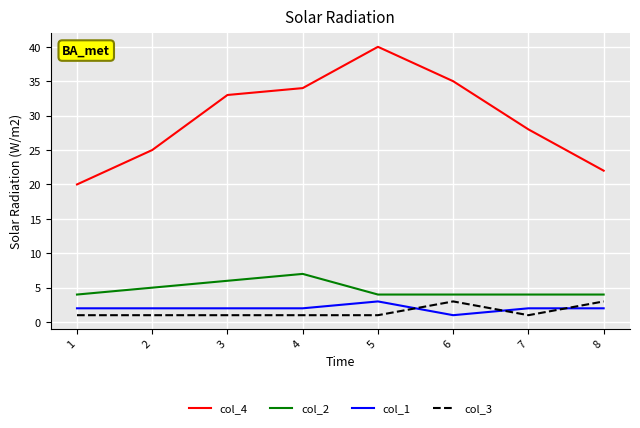

What is the difference between the second highest and minimum values in the col_3 series?

2